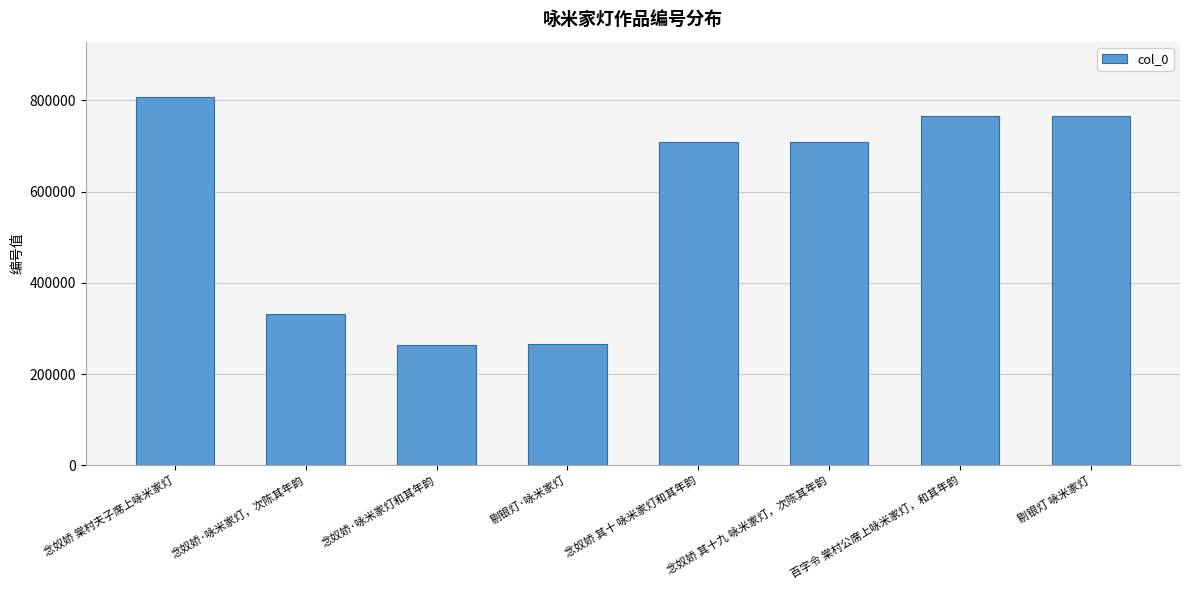

What is the label of the 4th bar from the left?

剔银灯·咏米家灯